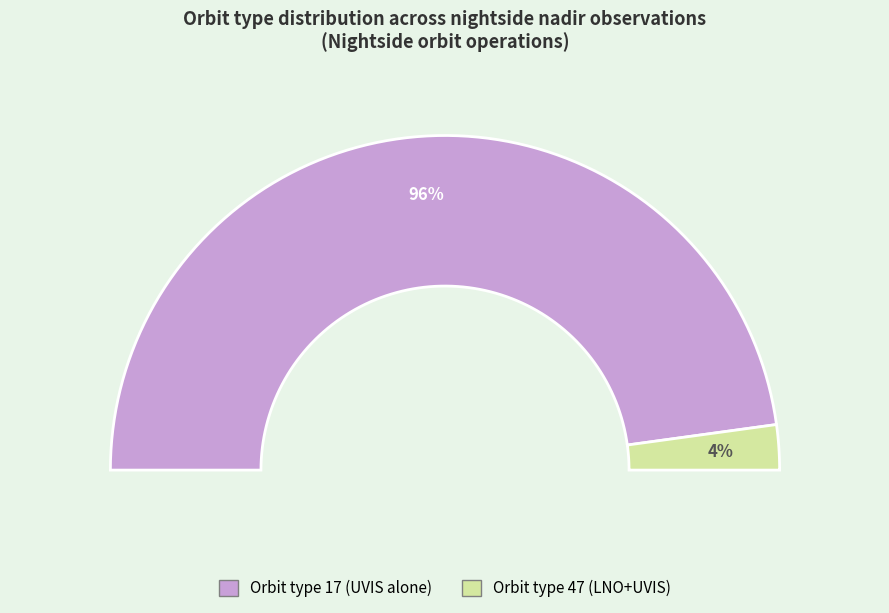

Which slice represents more than half of the pie?

17